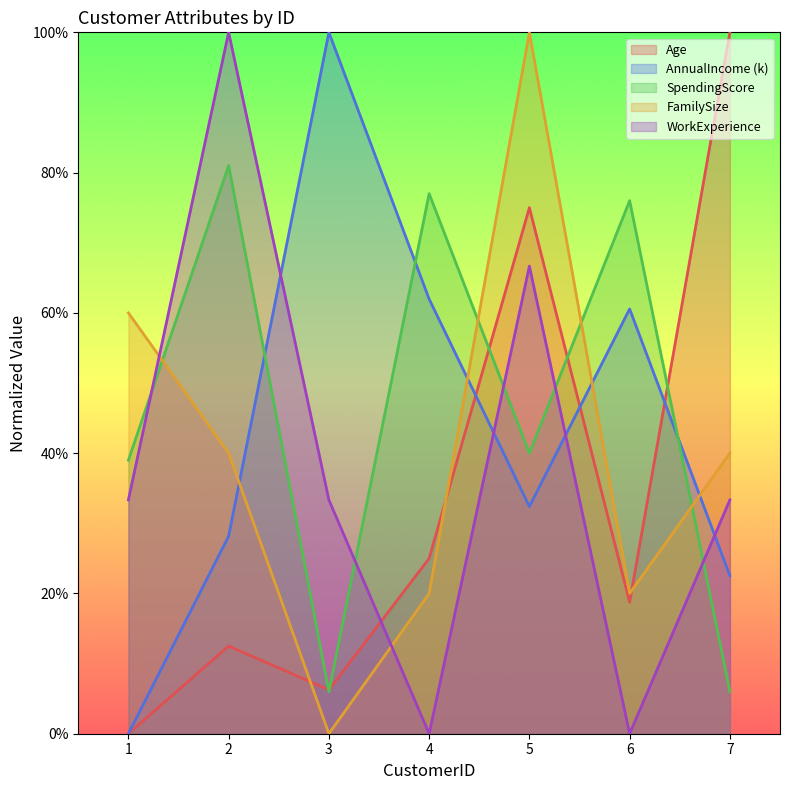

How many intersections are there between FamilySize and AnnualIncome?

4